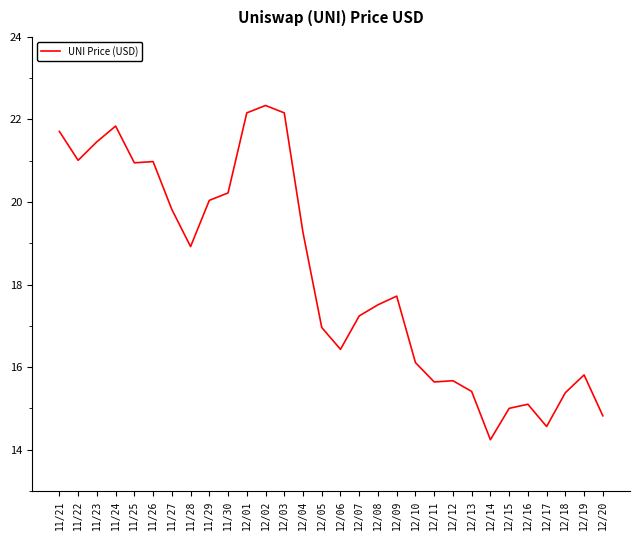

What position from the right is 11/30?

21